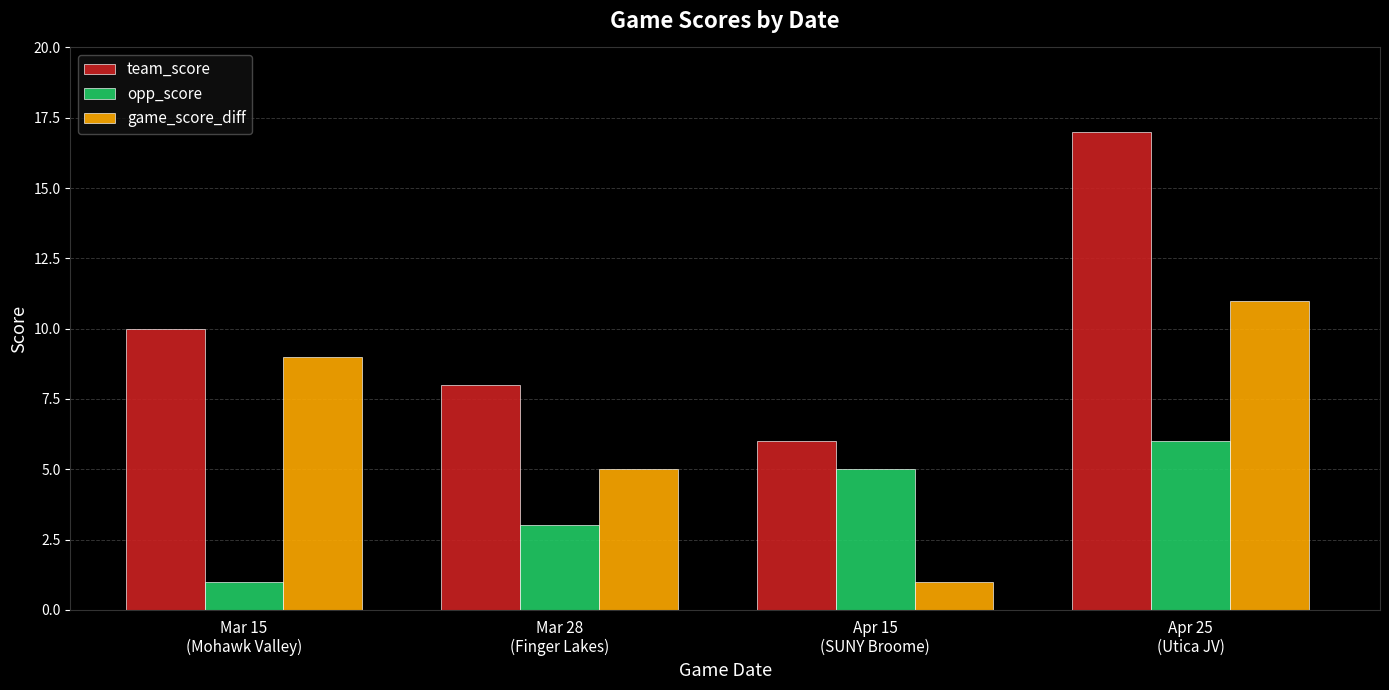

What is the average value of the team_score series?

10